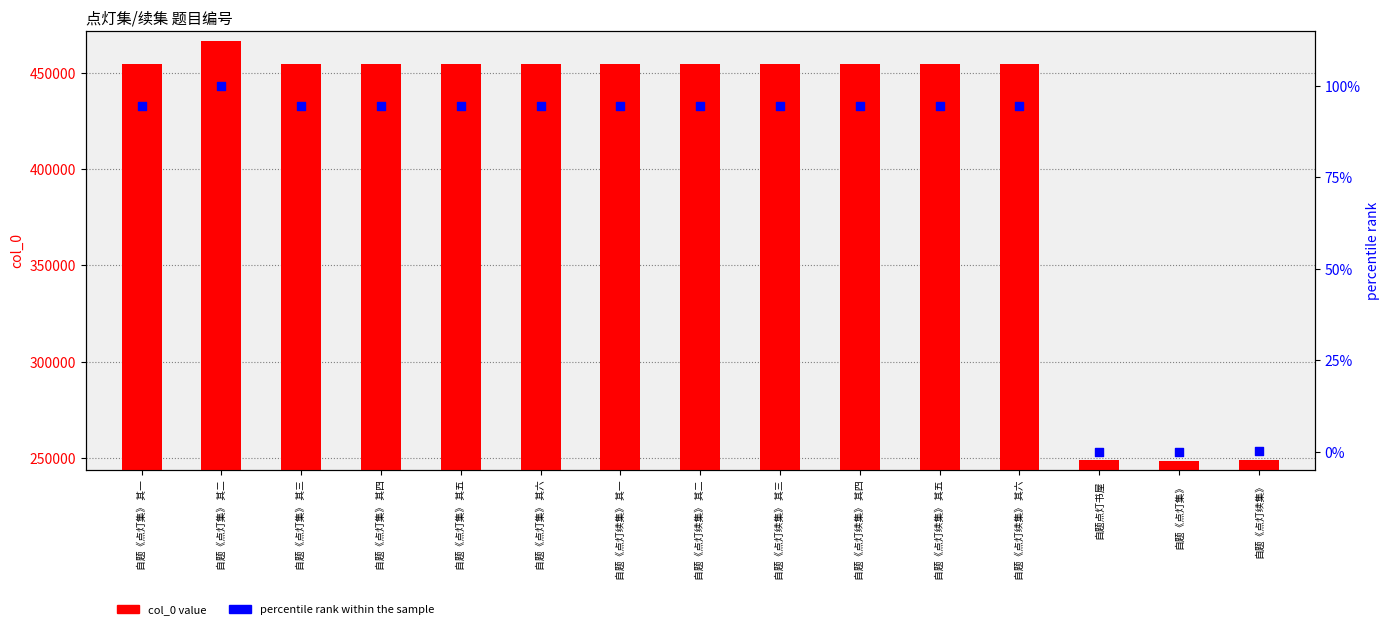

Which series contains the lowest Y value?

percentile rank within the sample